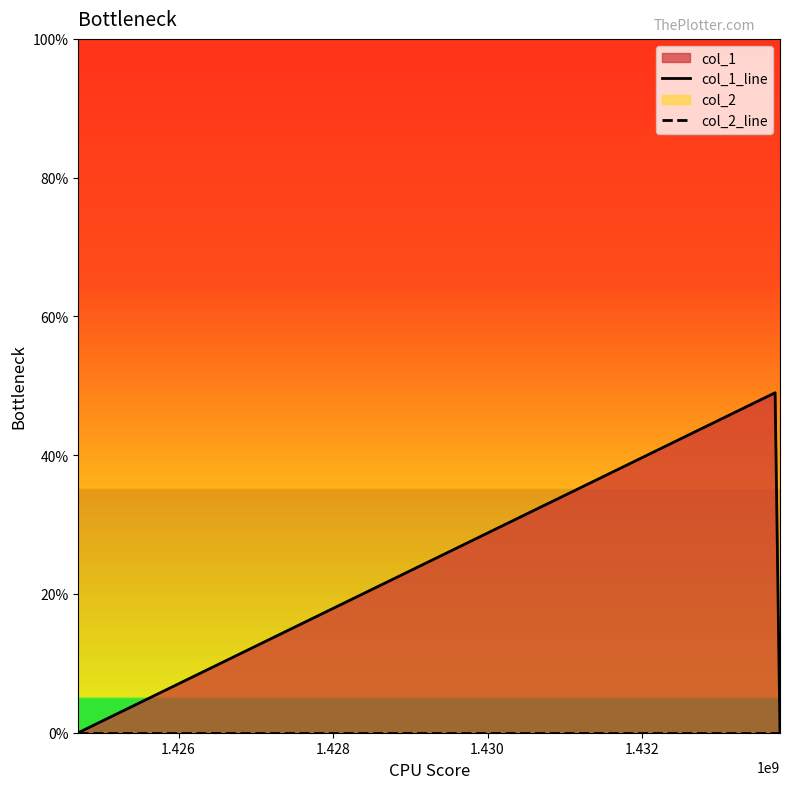

The value of col_1_line at 1.424 is 17. True or false?

False